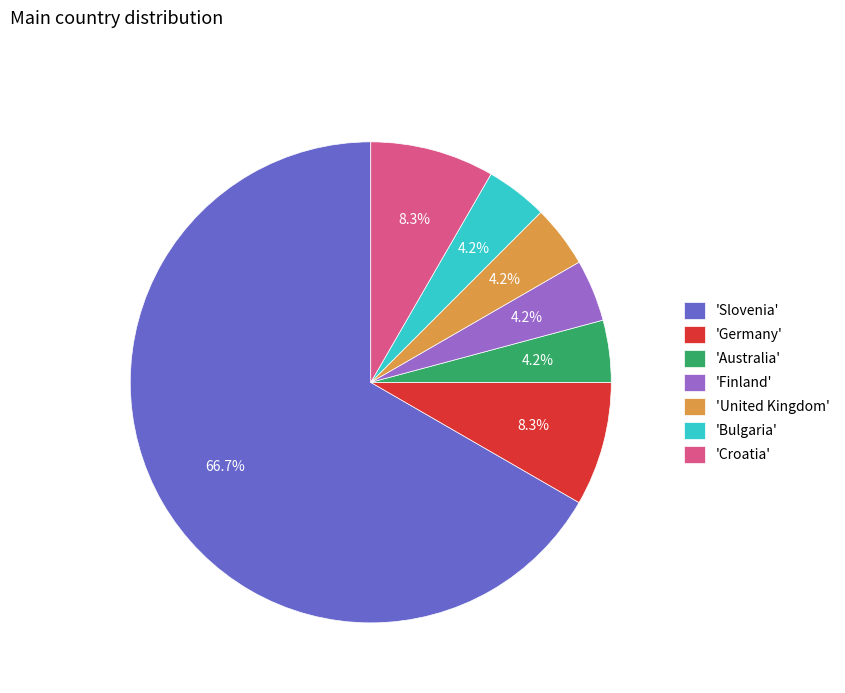

Combined, do 'Slovenia' and 'Bulgaria' account for over 50%?

Yes